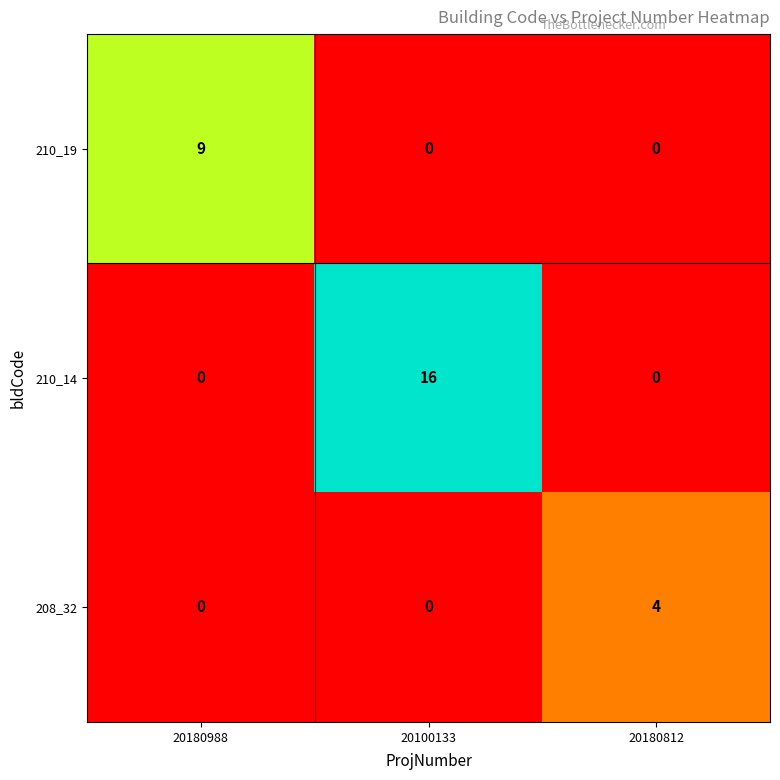

Count the number of data series in this chart.

3